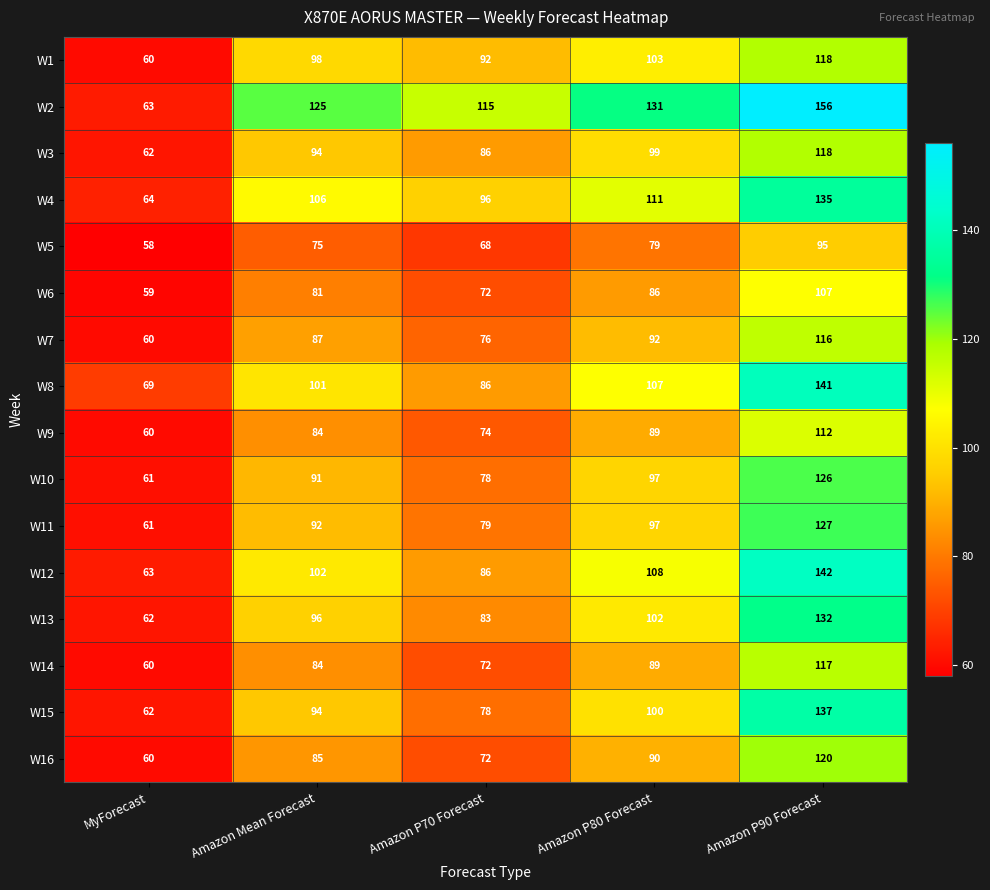

Where is W8 nearest to the value 105?

Amazon P80 Forecast